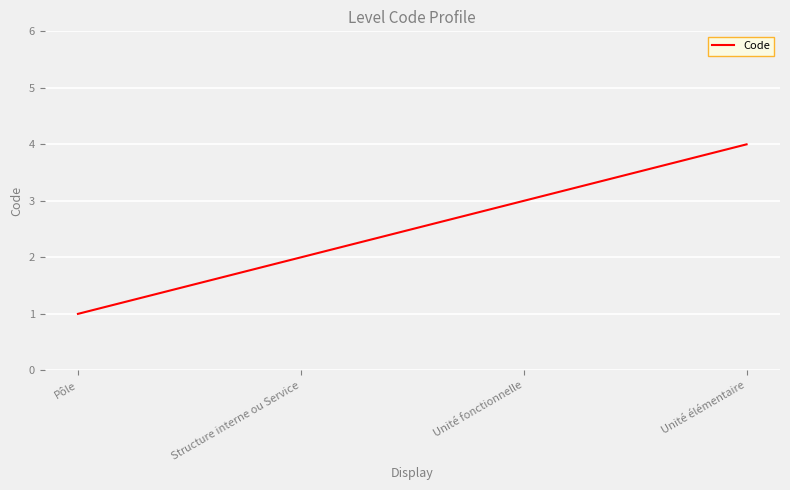

True or false: the data shows 2 at Structure interne ou Service.

True